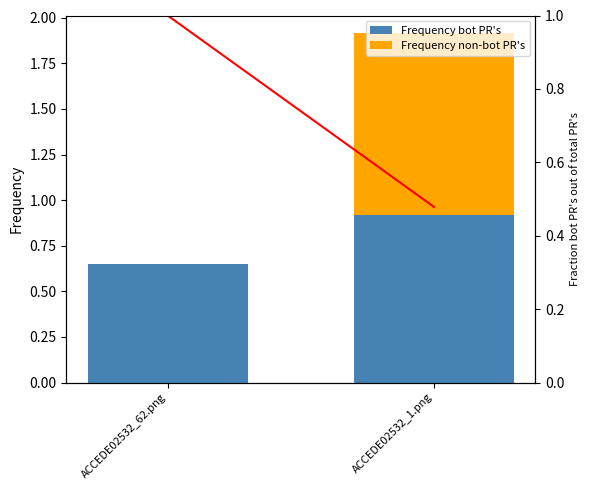

Which category has the highest value across all series?

ACCEDE02532_62.png